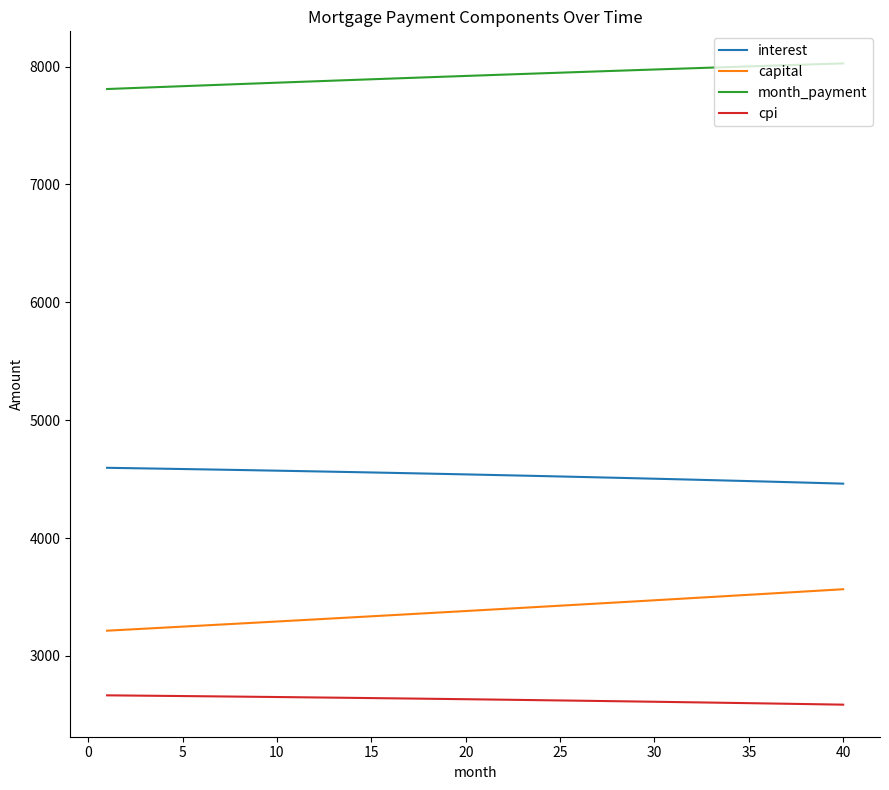

What is the maximum value for capital?

3565.4